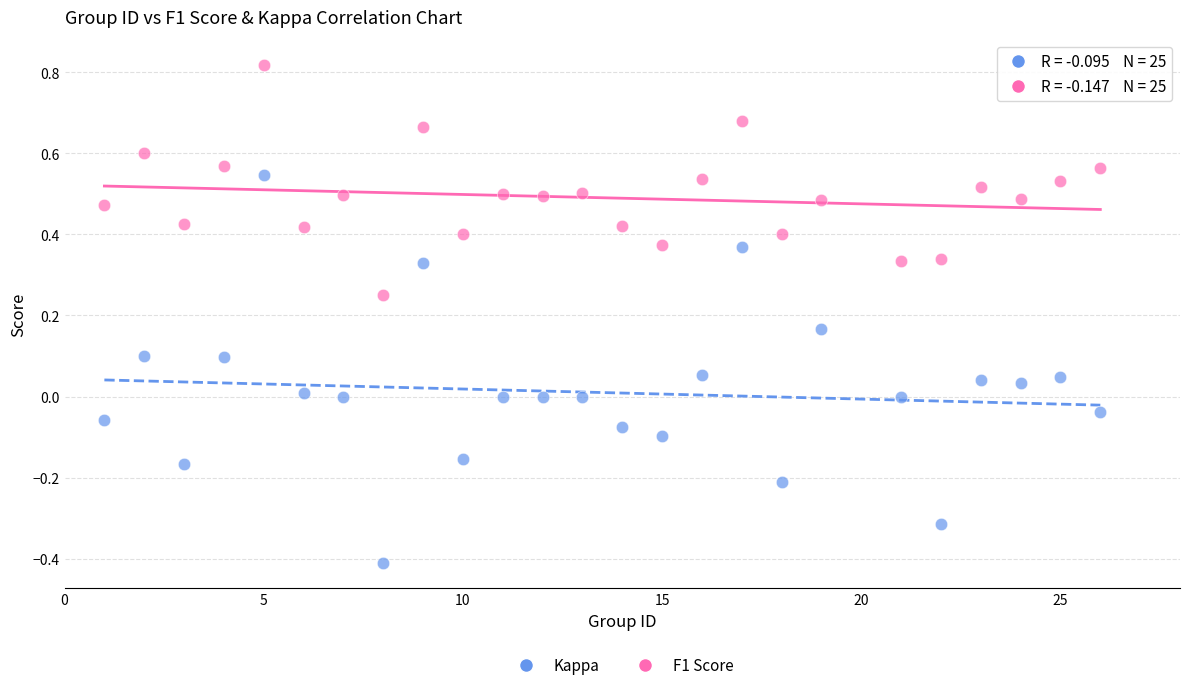

Across all data points, what is the range of Y values (max minus min)?

1.2